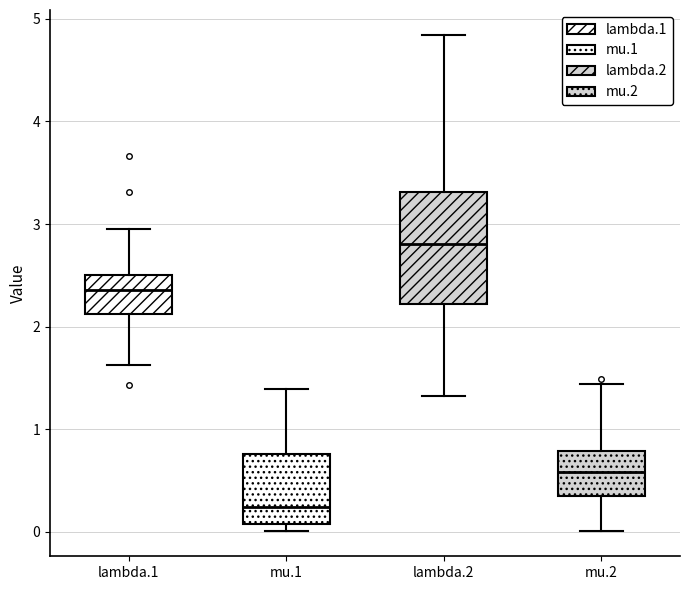

Which box's median line is the lowest?

mu.1